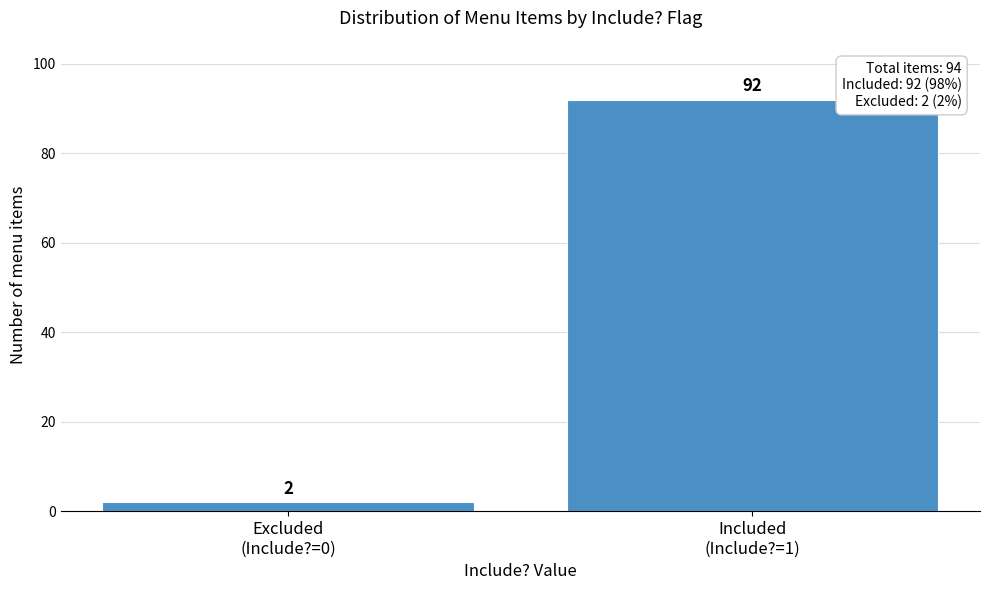

Reading left to right, transcribe all the data shown in this chart.

2	92